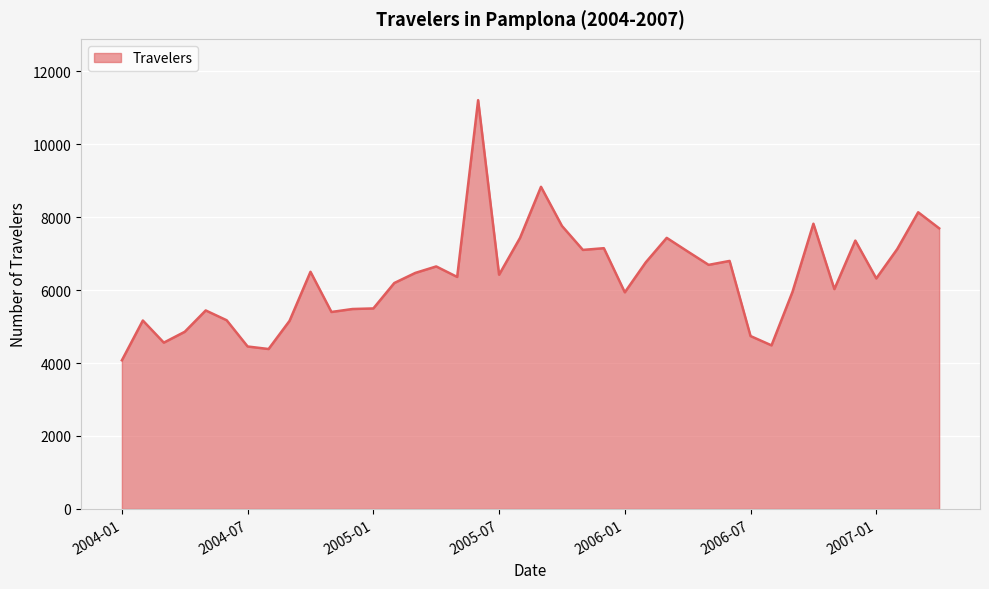

What is the greatest value displayed?

11204